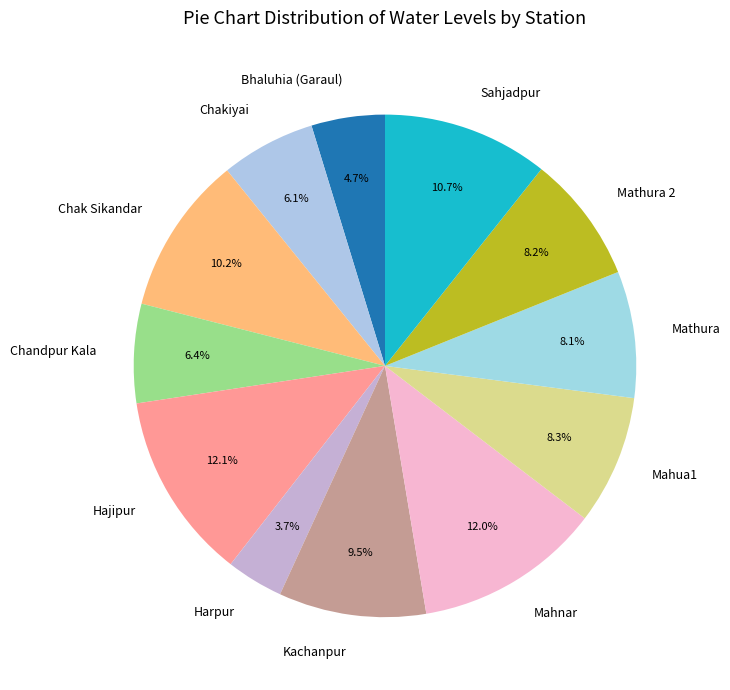

Between Hajipur and Chak Sikandar, which is larger?

Hajipur